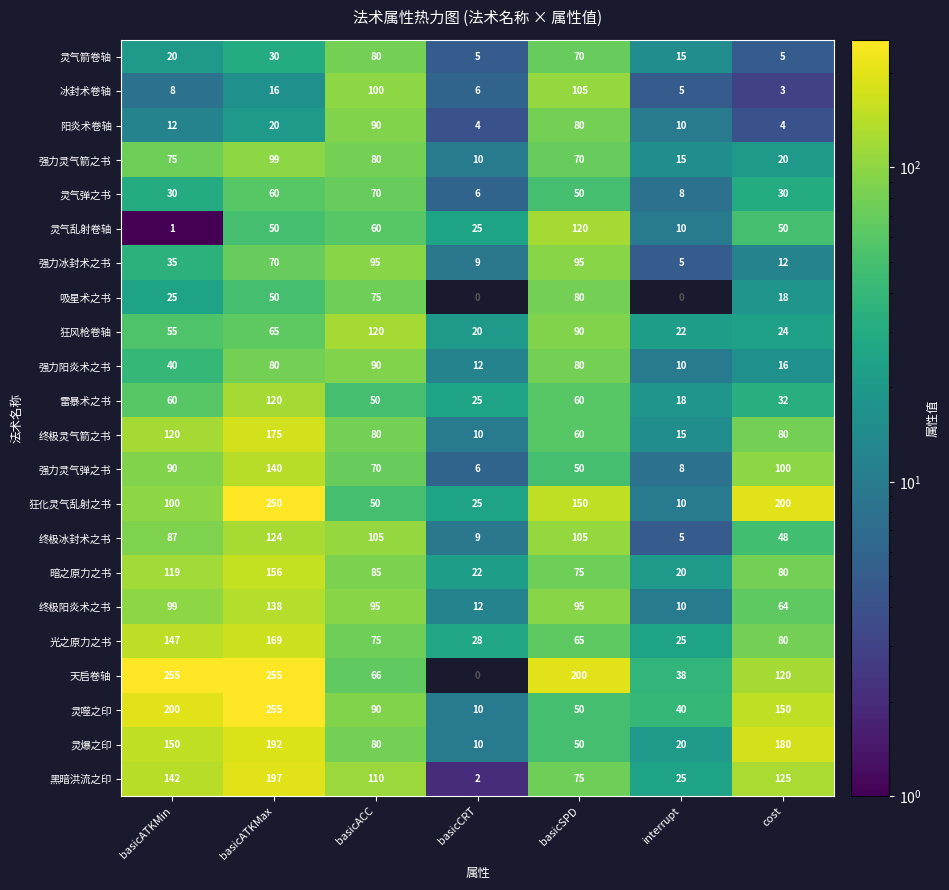

What is the spread (max minus min) of values at basicATKMax?

239